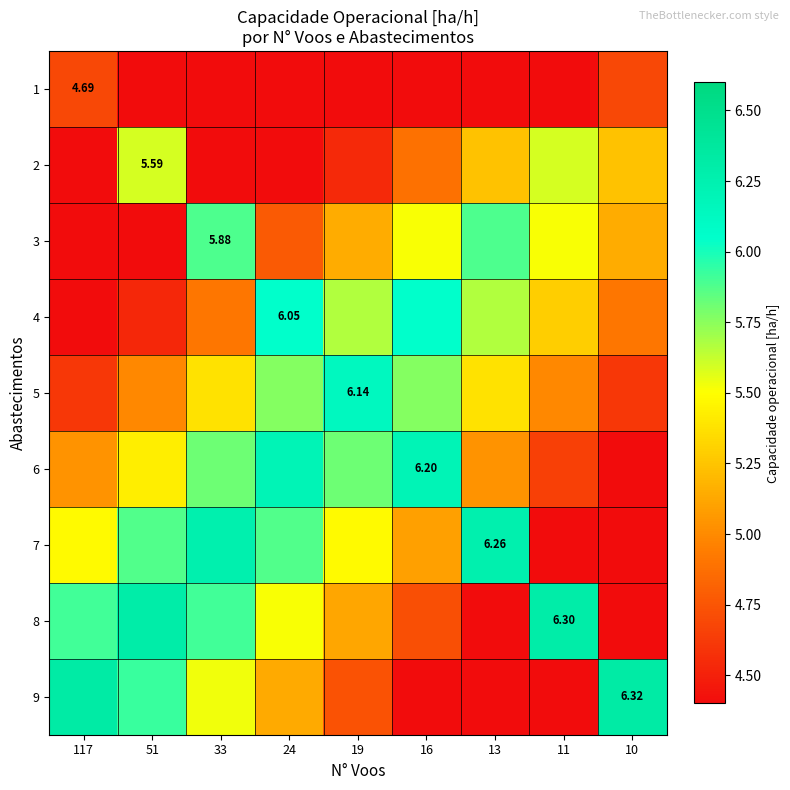

How many categories are shown in the chart?

9